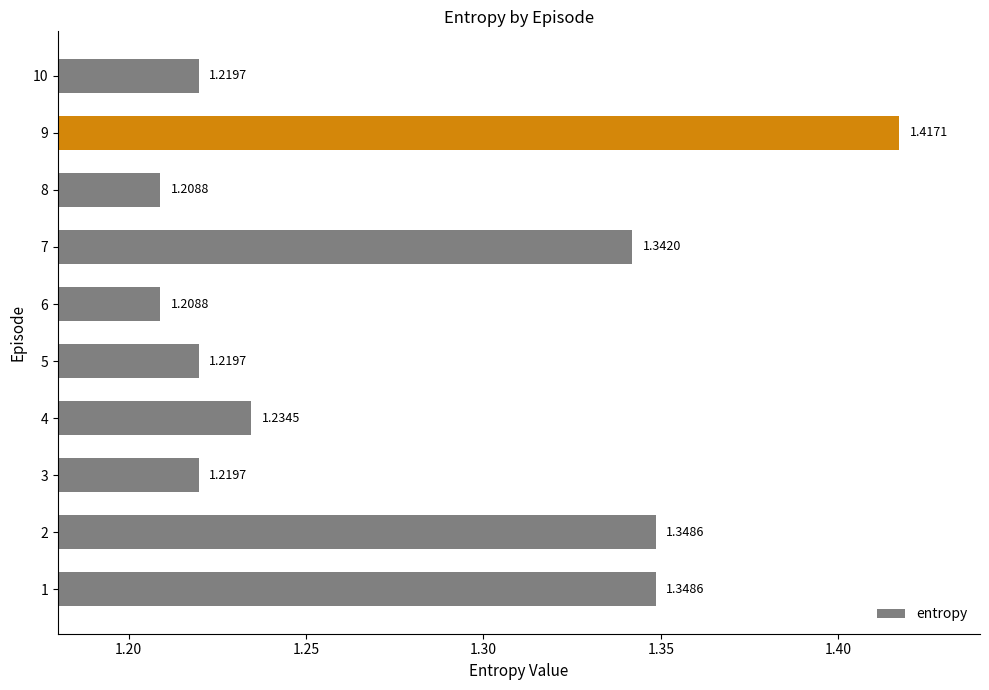

What is the sum of all values?

12.8